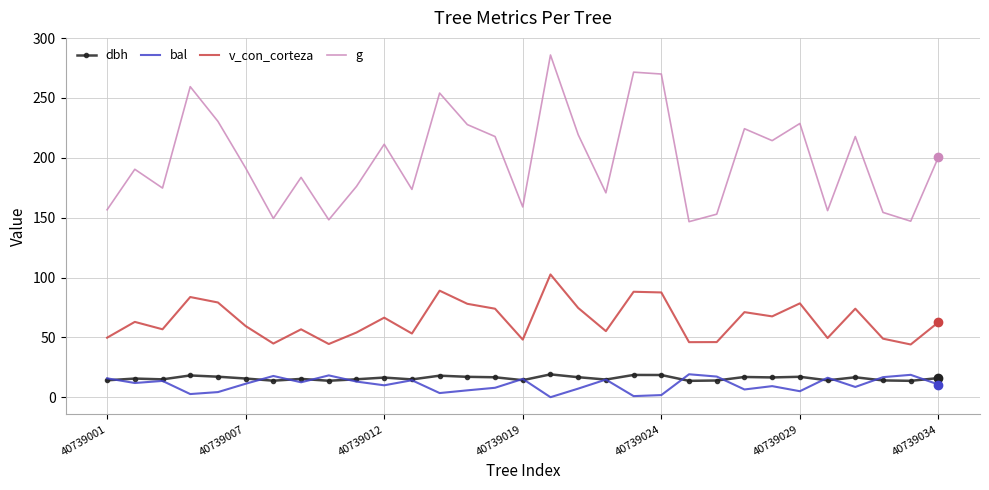

Which series has the largest total across all categories?

g